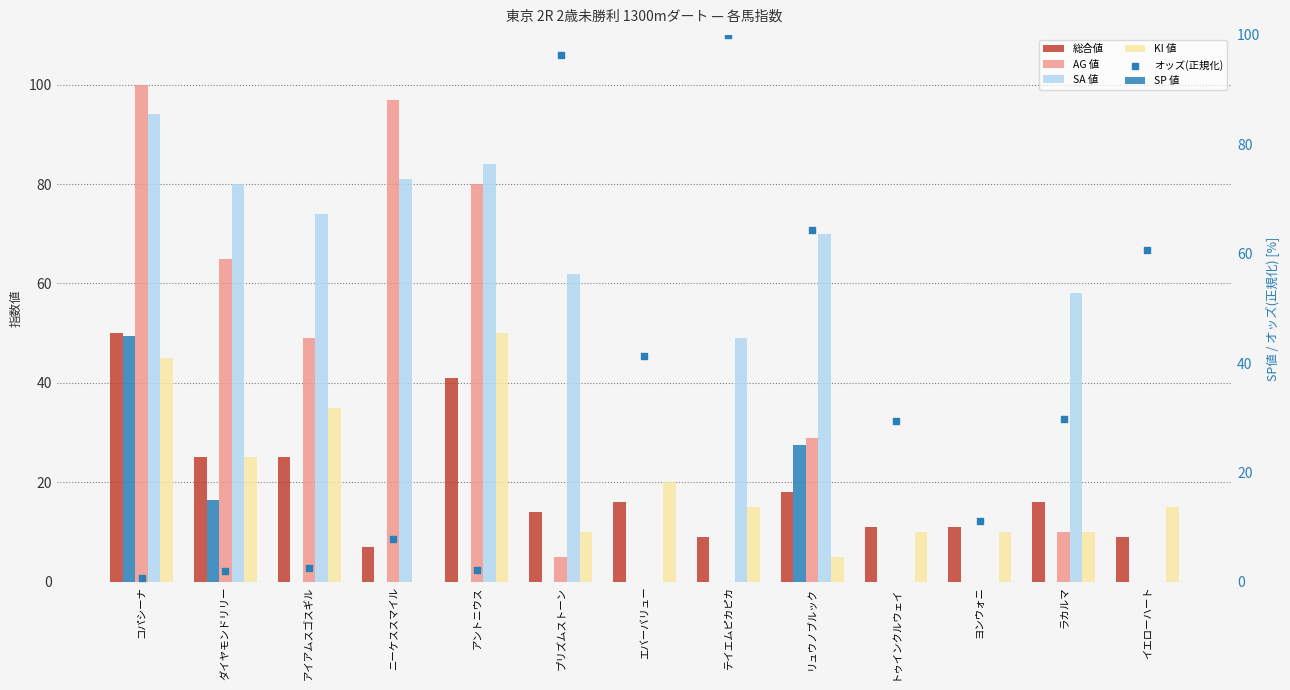

Which series contains the lowest Y value?

AG 値